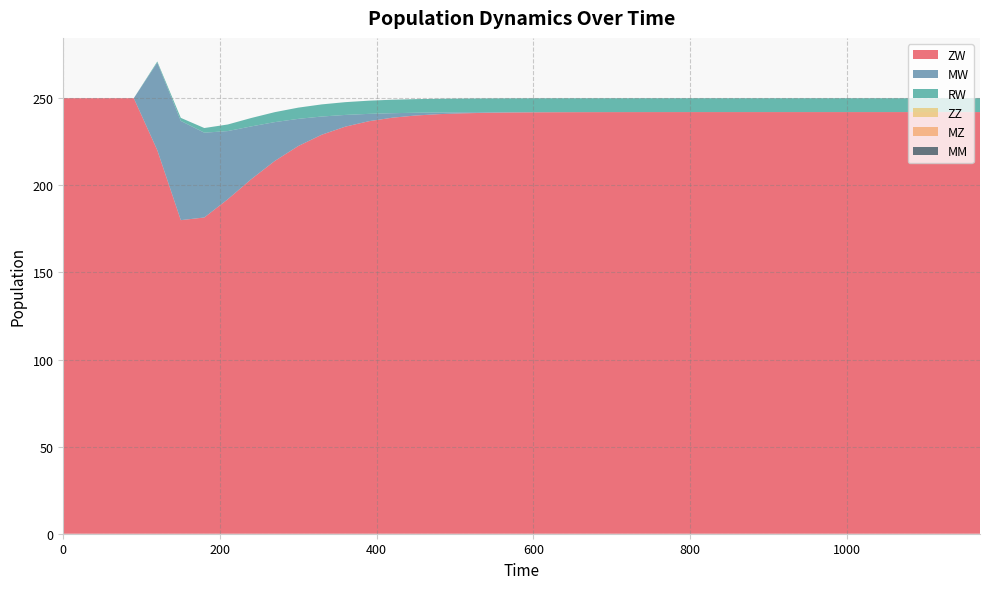

Reading left to right, extract all data points from this chart.

ZW: 250.0	250.0	250.0	250.0	220.2	180.0	181.5	192.0	203.5	214.0	222.6	229.1	233.7	236.8	238.8	240.1	240.9	241.3	241.6	241.8	241.9	241.9	242.0	242.0	242.0	242.0	242.0	242.0	242.0	242.0	242.0	242.0	242.0	242.0	242.0	242.0	242.0	242.0	242.0	242.0
MW: 0.0	0.0	0.0	0.0	50.3	57.0	48.7	39.1	30.3	22.3	15.6	10.4	6.7	4.2	2.6	1.6	0.9	0.6	0.3	0.2	0.1	0.1	0.0	0.0	0.0	0.0	0.0	0.0	0.0	0.0	0.0	0.0	0.0	0.0	0.0	0.0	0.0	0.0	0.0	0.0
RW: 0.0	0.0	0.0	0.0	0.6	1.7	2.7	3.8	4.8	5.7	6.4	7.0	7.3	7.6	7.7	7.8	7.9	7.9	7.9	7.9	8.0	8.0	8.0	8.0	8.0	8.0	8.0	8.0	8.0	8.0	8.0	8.0	8.0	8.0	8.0	8.0	8.0	8.0	8.0	8.0
ZZ: 0.0	0.0	0.0	0.0	0.0	0.0	0.0	0.0	0.0	0.0	0.0	0.0	0.0	0.0	0.0	0.0	0.0	0.0	0.0	0.0	0.0	0.0	0.0	0.0	0.0	0.0	0.0	0.0	0.0	0.0	0.0	0.0	0.0	0.0	0.0	0.0	0.0	0.0	0.0	0.0
MZ: 0.0	0.0	0.0	0.0	0.0	0.0	0.0	0.0	0.0	0.0	0.0	0.0	0.0	0.0	0.0	0.0	0.0	0.0	0.0	0.0	0.0	0.0	0.0	0.0	0.0	0.0	0.0	0.0	0.0	0.0	0.0	0.0	0.0	0.0	0.0	0.0	0.0	0.0	0.0	0.0
MM: 0.0	0.0	0.0	0.0	0.0	0.0	0.0	0.0	0.0	0.0	0.0	0.0	0.0	0.0	0.0	0.0	0.0	0.0	0.0	0.0	0.0	0.0	0.0	0.0	0.0	0.0	0.0	0.0	0.0	0.0	0.0	0.0	0.0	0.0	0.0	0.0	0.0	0.0	0.0	0.0